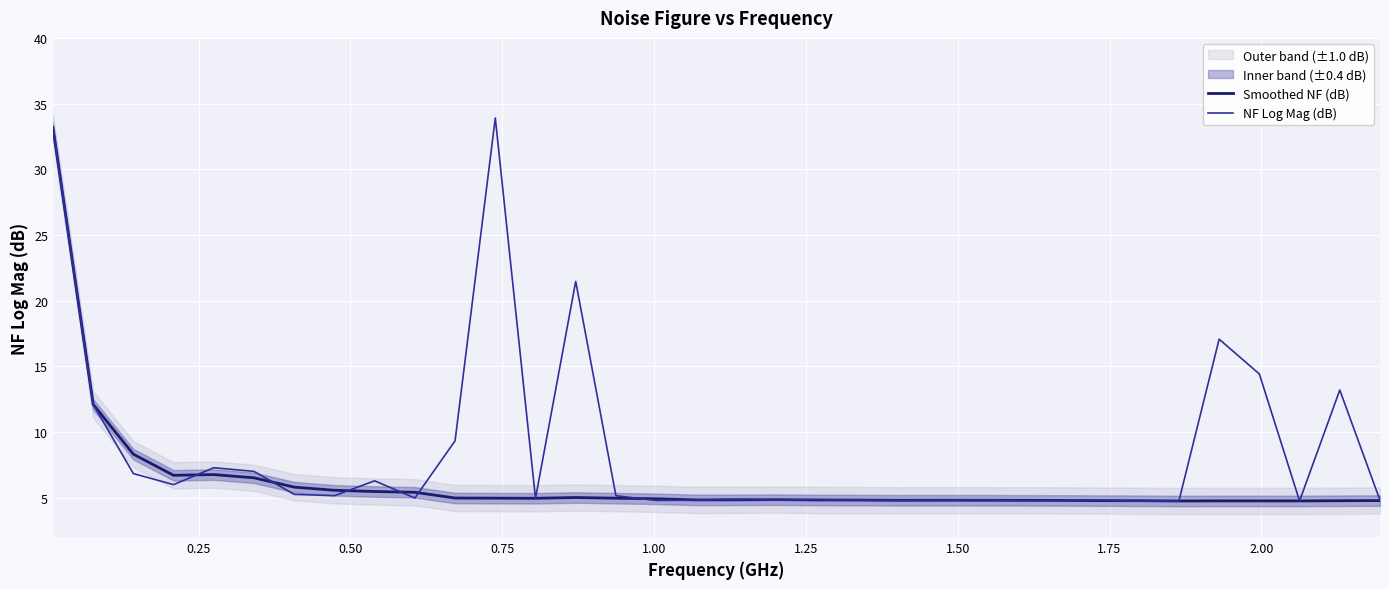

List the series in order of their peak value, lowest first.

Smoothed NF (dB), NF Log Mag (dB)